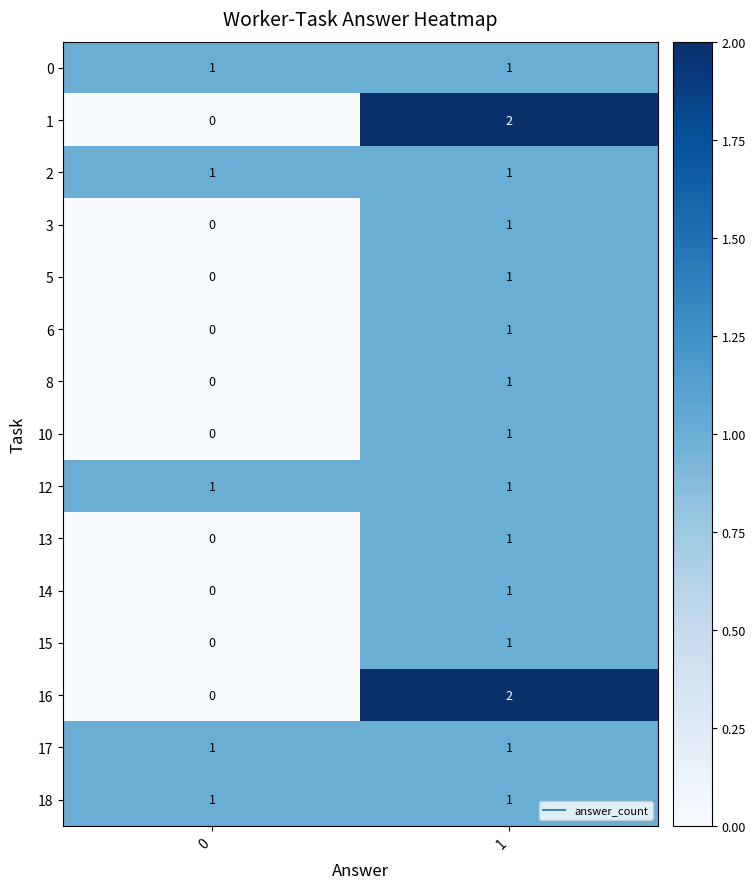

What is the total value across all series at 0?

5